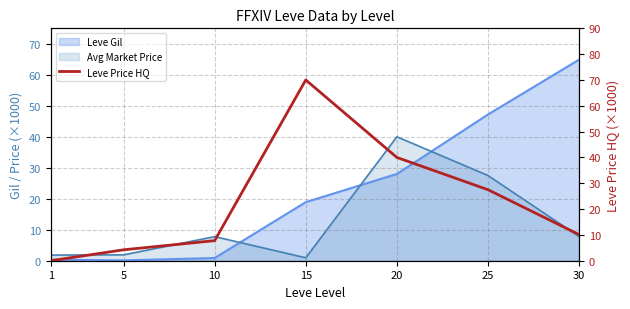

True or false: the data shows 91.6 at 15.

False